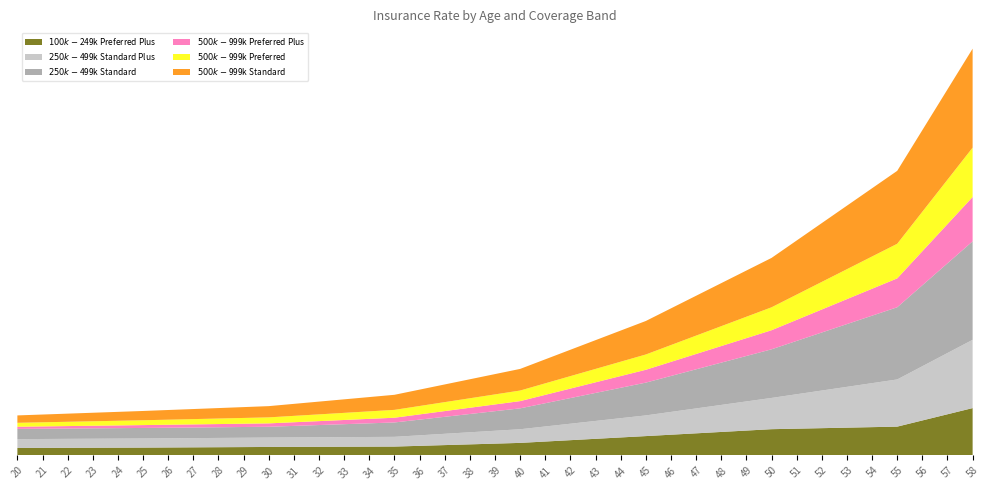

Reading left to right, list all the values displayed in this chart.

$100k-$249k Preferred Plus: 0.4	0.4	0.4	0.4	0.4	0.4	0.4	0.4	0.4	0.5	0.5	0.5	0.5	0.5	0.5	0.5	0.5	0.6	0.6	0.6	0.7	0.8	0.8	0.9	1.0	1.1	1.1	1.2	1.3	1.4	1.4	1.5	1.5	1.5	1.5	1.6	1.9	2.2	2.6
$250k-$499k Standard Plus: 0.5	0.5	0.5	0.5	0.5	0.5	0.5	0.5	0.5	0.5	0.5	0.5	0.5	0.5	0.5	0.5	0.6	0.6	0.7	0.7	0.7	0.8	0.9	1.0	1.1	1.1	1.2	1.4	1.5	1.6	1.7	1.9	2.1	2.2	2.4	2.6	3.0	3.3	3.7
$250k-$499k Standard: 0.6	0.6	0.6	0.6	0.6	0.6	0.6	0.6	0.6	0.6	0.6	0.6	0.7	0.7	0.7	0.8	0.9	0.9	1.0	1.1	1.1	1.3	1.4	1.5	1.7	1.8	2.0	2.1	2.3	2.5	2.7	2.9	3.2	3.4	3.7	3.9	4.4	4.9	5.4
$500k-$999k Preferred Plus: 0.1	0.1	0.1	0.1	0.1	0.2	0.2	0.2	0.2	0.2	0.2	0.2	0.2	0.2	0.2	0.3	0.3	0.3	0.3	0.4	0.4	0.5	0.5	0.6	0.6	0.7	0.8	0.8	0.9	1.0	1.0	1.1	1.3	1.4	1.5	1.6	1.9	2.1	2.4
$500k-$999k Preferred: 0.2	0.2	0.2	0.2	0.3	0.3	0.3	0.3	0.3	0.3	0.3	0.3	0.4	0.4	0.4	0.4	0.5	0.5	0.5	0.5	0.6	0.6	0.7	0.7	0.8	0.8	0.9	1.0	1.1	1.2	1.3	1.4	1.5	1.6	1.8	1.9	2.2	2.4	2.7
$500k-$999k Standard: 0.4	0.4	0.4	0.5	0.5	0.5	0.5	0.5	0.6	0.6	0.6	0.7	0.7	0.7	0.8	0.8	0.9	1.0	1.0	1.1	1.2	1.3	1.4	1.6	1.7	1.8	2.0	2.2	2.3	2.5	2.7	3.0	3.2	3.5	3.7	4.0	4.5	4.9	5.4